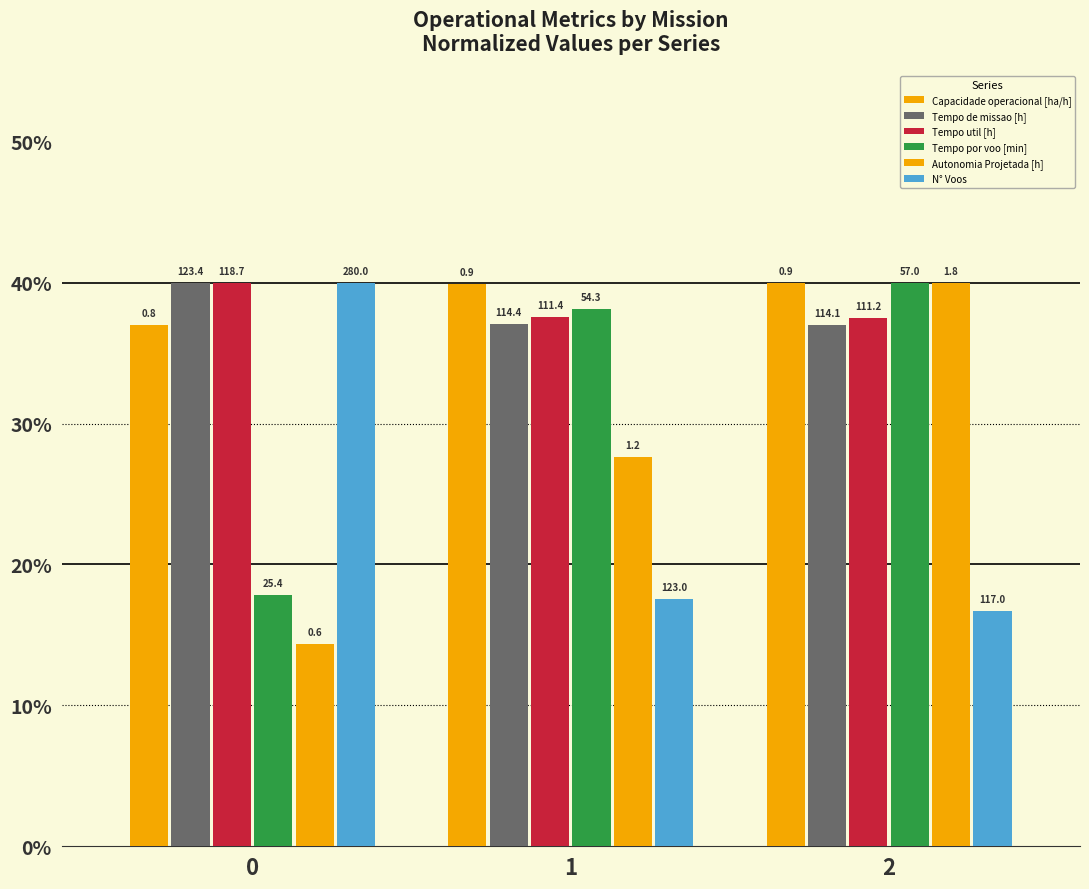

The Autonomia Projetada [h] series shows 20.8 at 0. True or false?

False